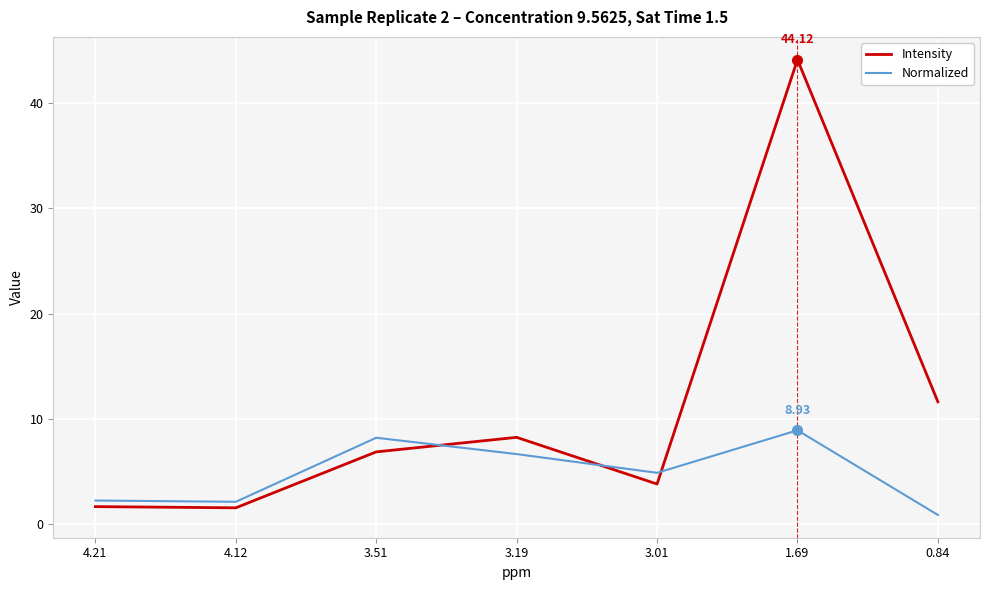

How many times do Normalized and Intensity cross each other?

3